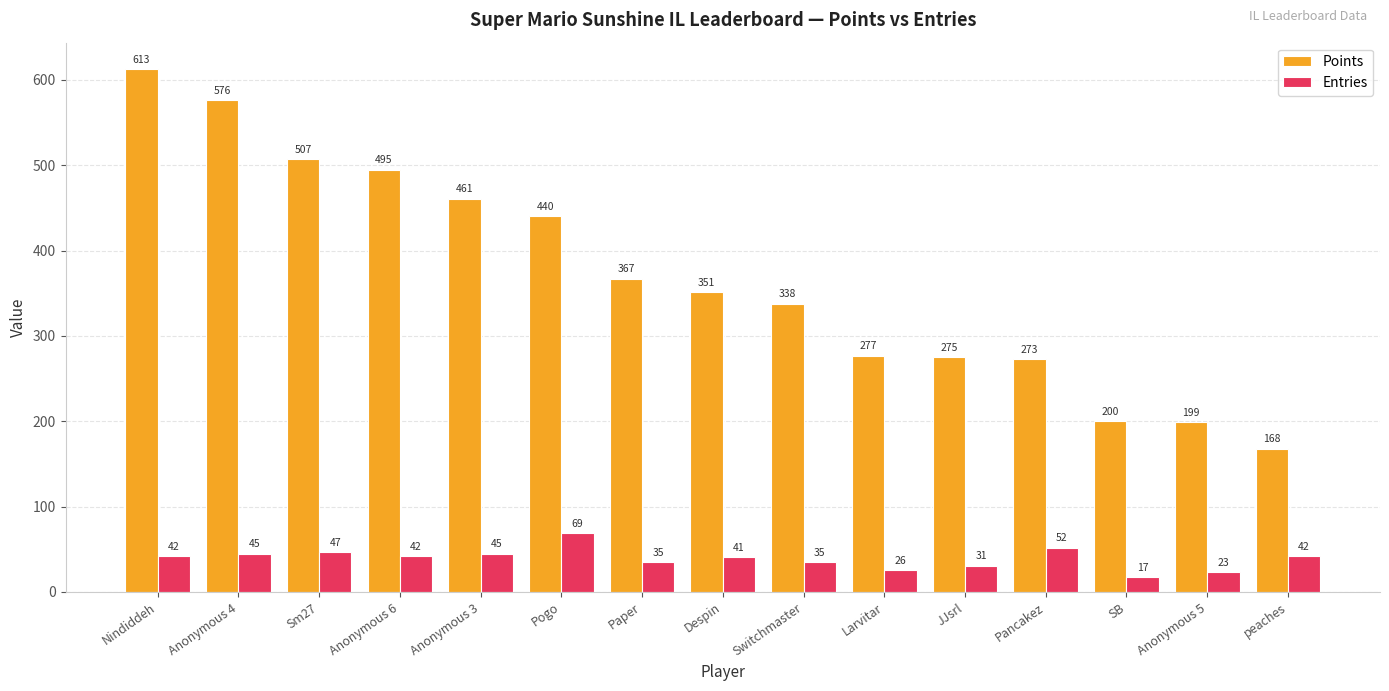

Which series has the largest range (max minus min)?

Points